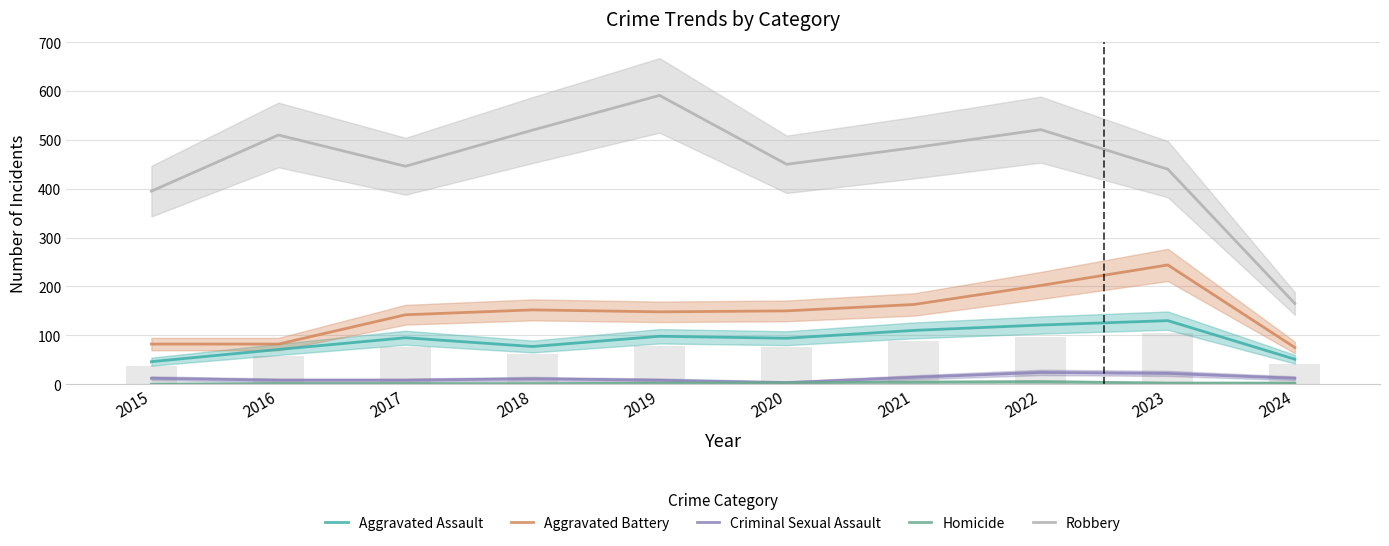

What value does the Aggravated Battery series have at 2024, to the nearest 50?

100